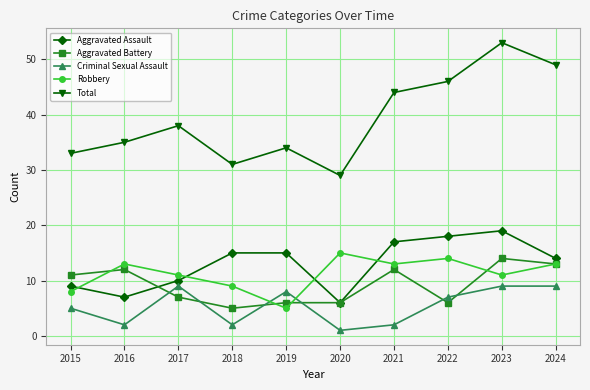

Between which two adjacent categories do Criminal Sexual Assault and Aggravated Battery first intersect?

2016 and 2017